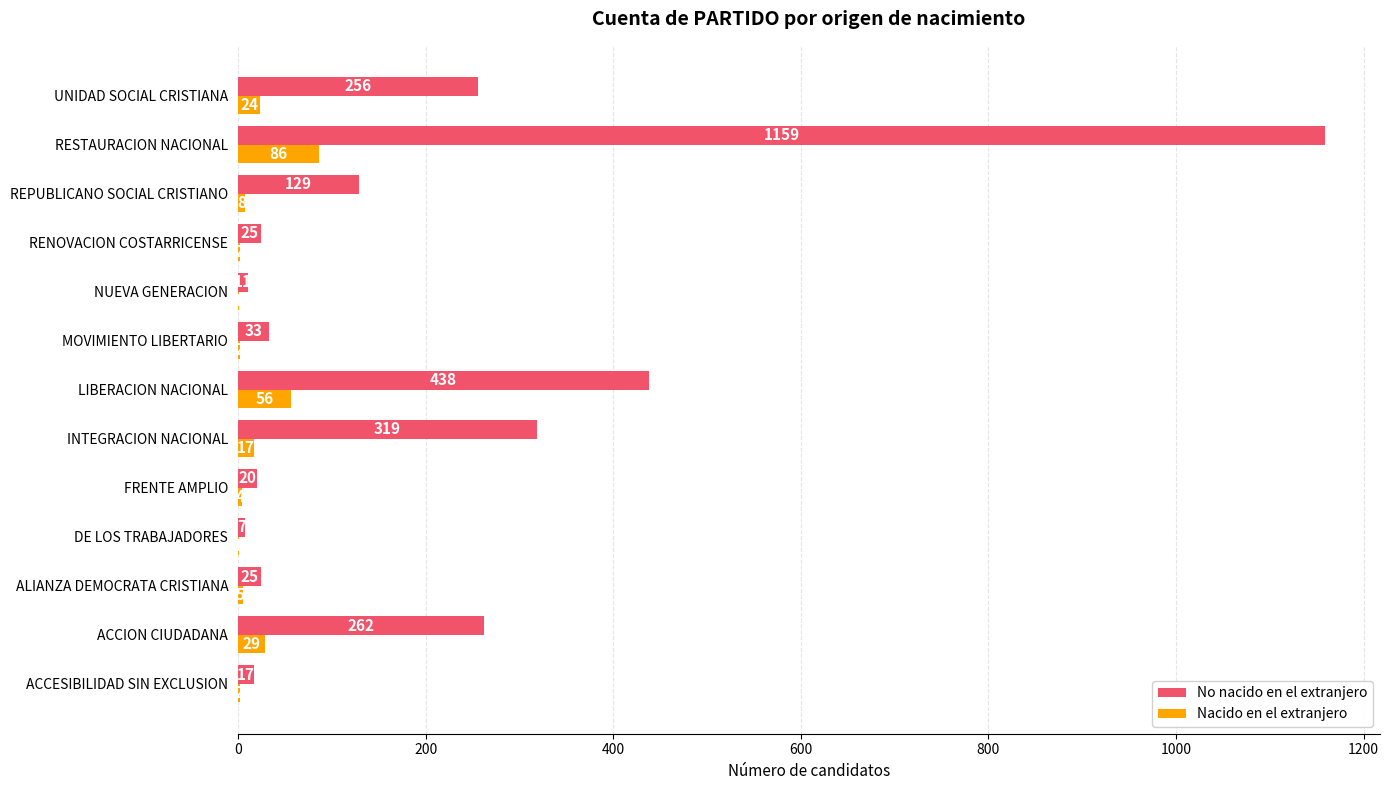

At which category is the sum across all series the highest?

RESTAURACION NACIONAL